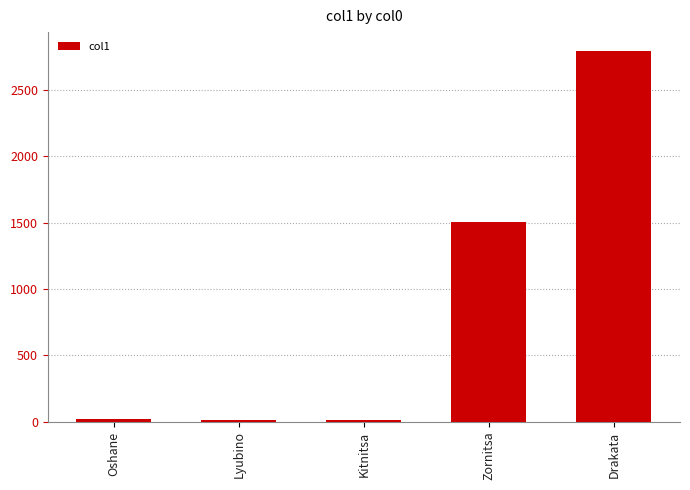

What is the label of the 3rd bar from the left?

Kitnitsa